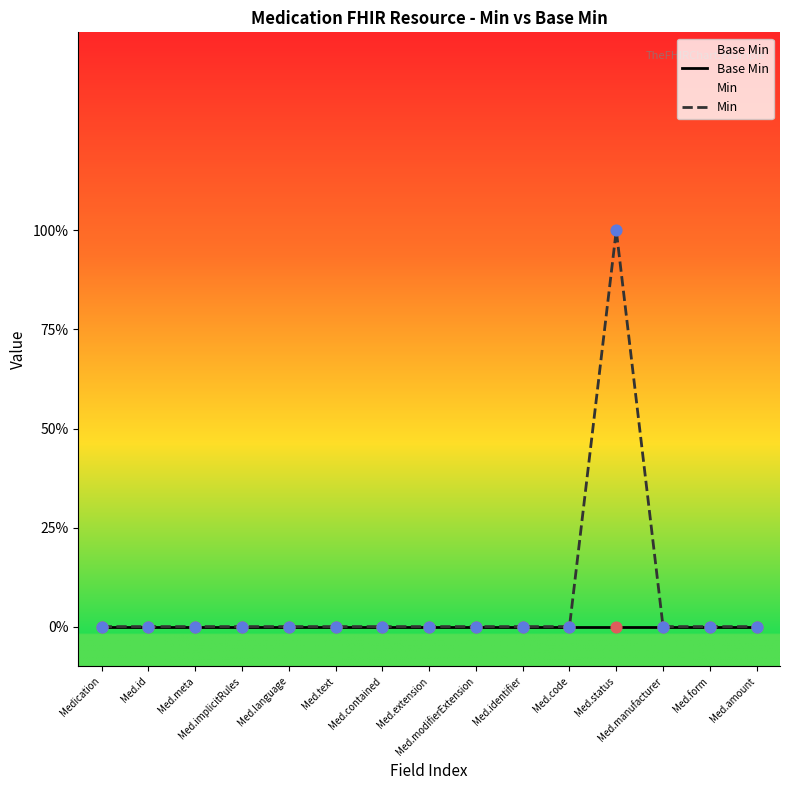

What are all the series names shown in the legend?

Base Min, Min